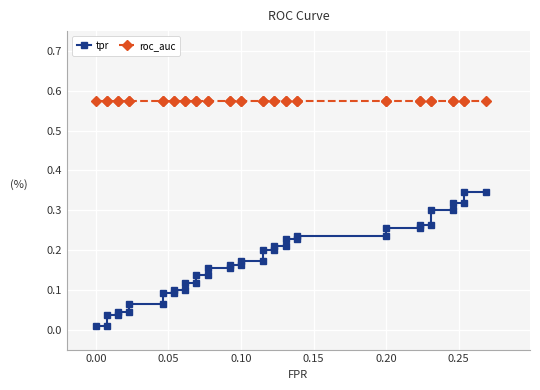

Reading right to left, transcribe all the data shown in this chart.

tpr: 0.3	0.3	0.3	0.3	0.3	0.3	0.3	0.3	0.3	0.3	0.2	0.2	0.2	0.2	0.2	0.2	0.2	0.2	0.2	0.2	0.2	0.2	0.2	0.2	0.1	0.1	0.1	0.1	0.1	0.1	0.1	0.1	0.1	0.1	0.0	0.0	0.0	0.0	0.0	0.0
roc_auc: 0.6	0.6	0.6	0.6	0.6	0.6	0.6	0.6	0.6	0.6	0.6	0.6	0.6	0.6	0.6	0.6	0.6	0.6	0.6	0.6	0.6	0.6	0.6	0.6	0.6	0.6	0.6	0.6	0.6	0.6	0.6	0.6	0.6	0.6	0.6	0.6	0.6	0.6	0.6	0.6